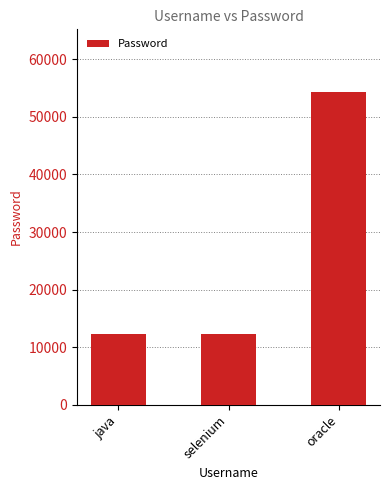

True or false: the data shows 5895 at java.

False